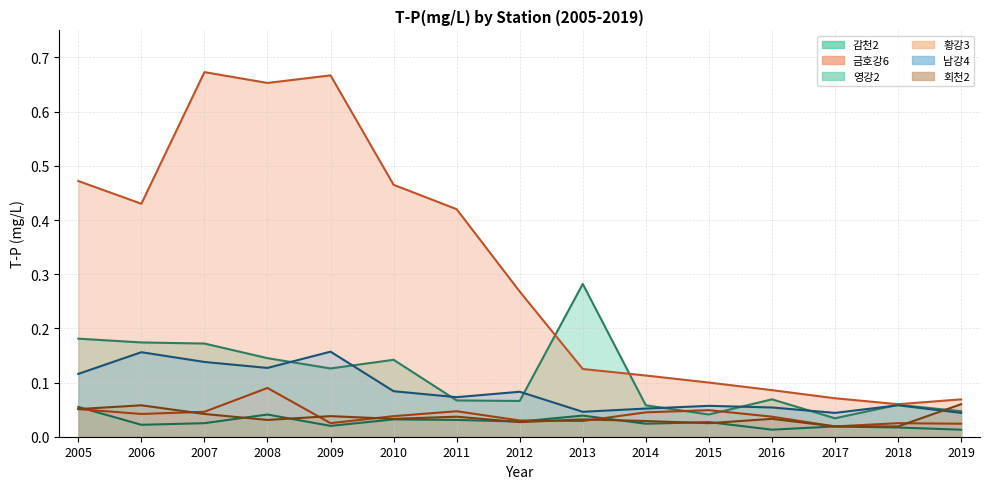

The 영강2 series shows 0.0 at 2007. True or false?

True